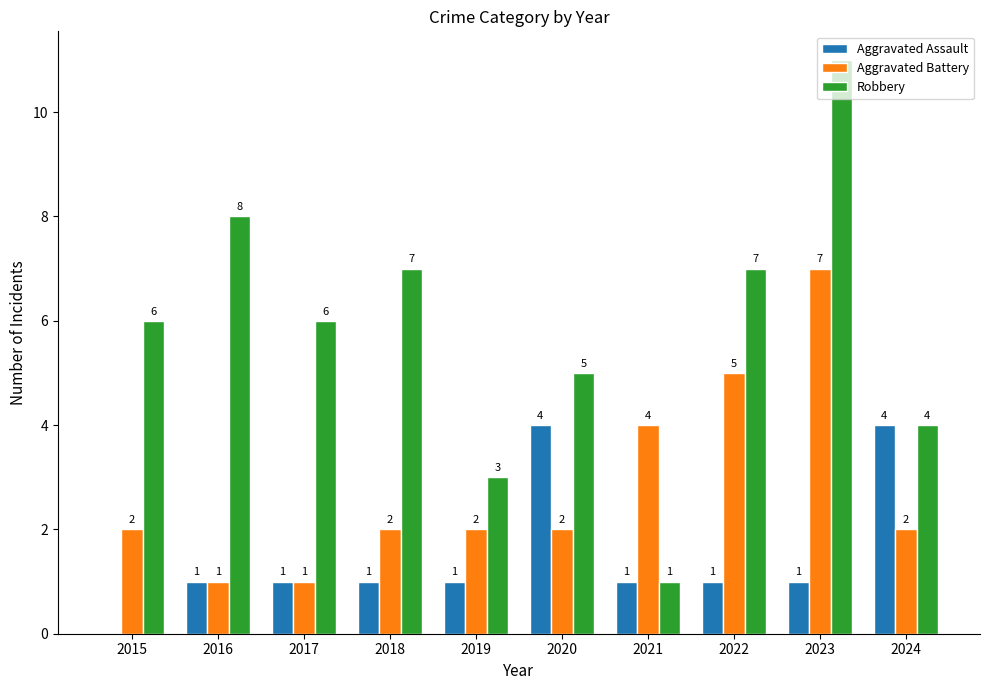

At which category is the sum across all series the highest?

2023